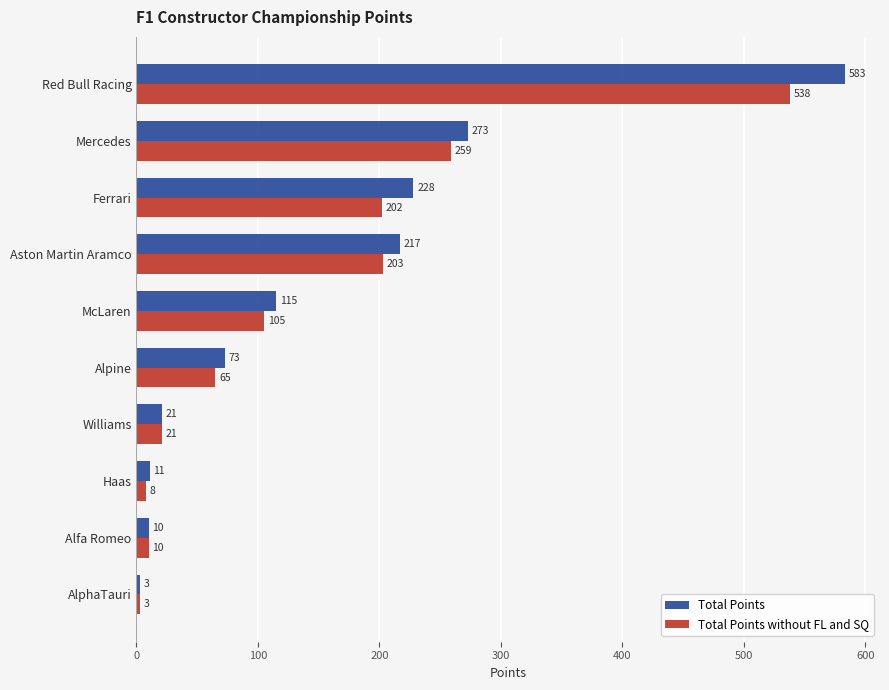

At how many categories does at least one series exceed 577?

1